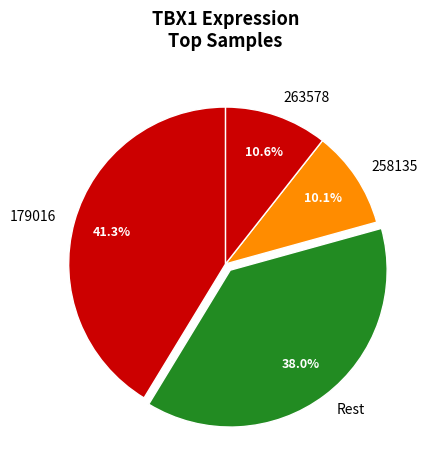

To the nearest percent, what is the difference between the largest and smallest slice percentages?

31%